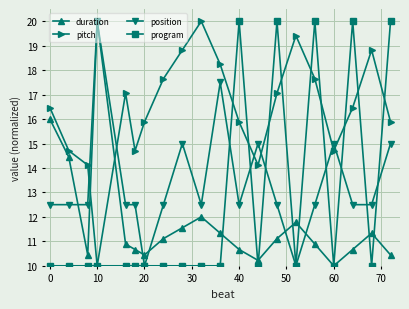

List the series in order of their overall mean, highest first.

pitch, position, program, duration